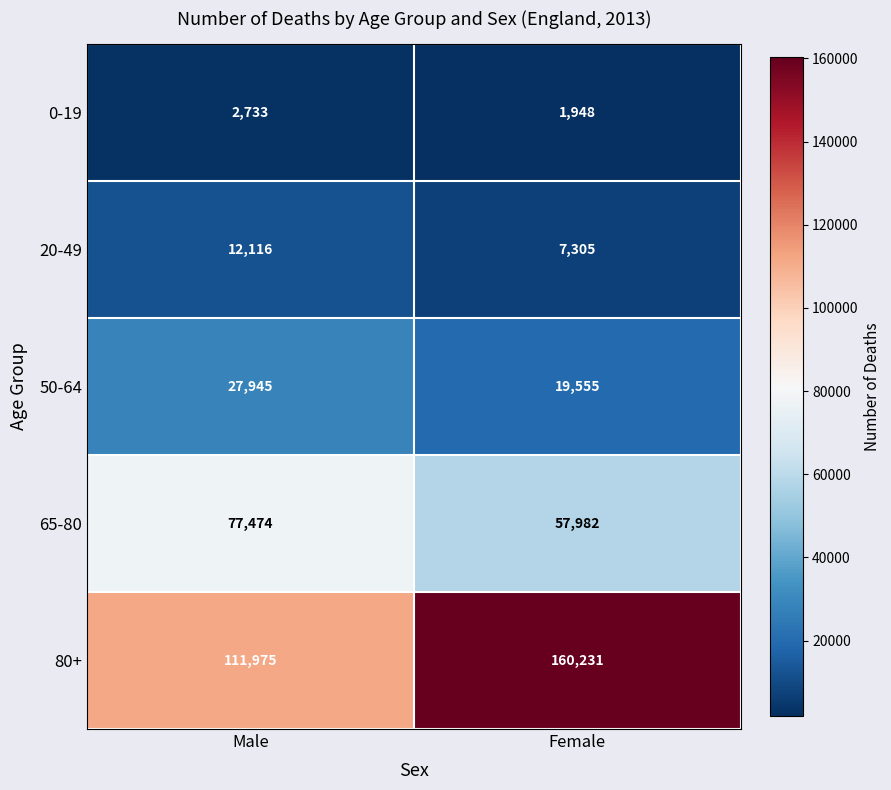

What is the sum of the 0-19 values at Male and Female?

4681